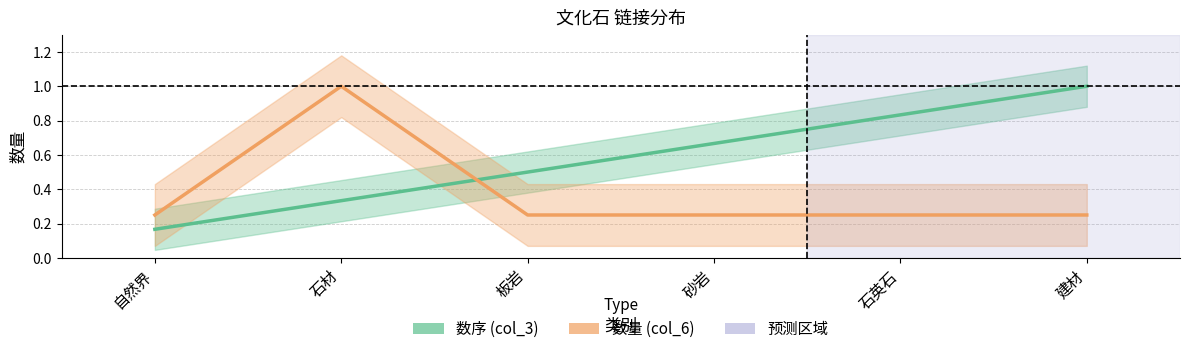

Reading left to right, extract all data points from this chart.

数序 (col_3): 自然界=0.2	石材=0.3	板岩=0.5	砂岩=0.7	石英石=0.8	建材=1.0
数量 (col_6): 自然界=0.2	石材=1.0	板岩=0.2	砂岩=0.2	石英石=0.2	建材=0.2